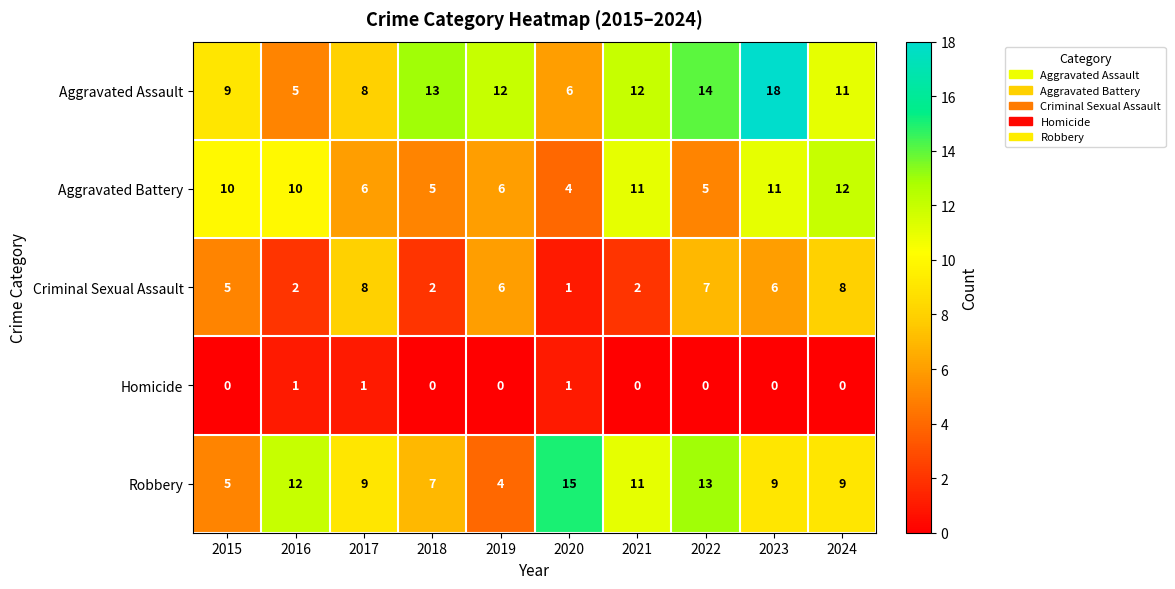

Is it true that Aggravated Assault equals 6 at 2021?

False